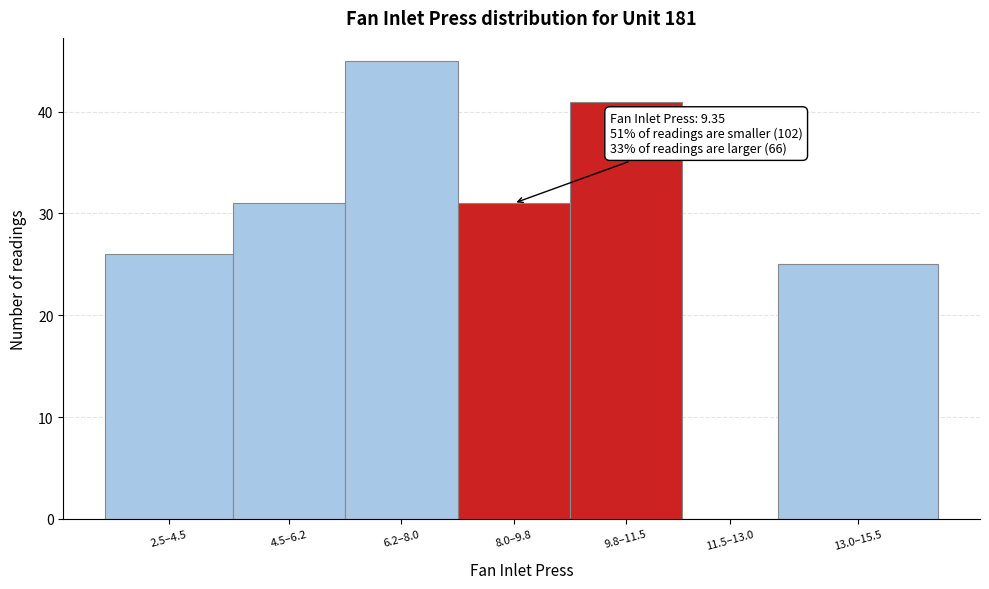

Reading left to right, list all the values displayed in this chart.

2.5–4.5=26	4.5–6.2=31	6.2–8.0=45	8.0–9.8=31	9.8–11.5=41	11.5–13.0=0	13.0–15.5=25